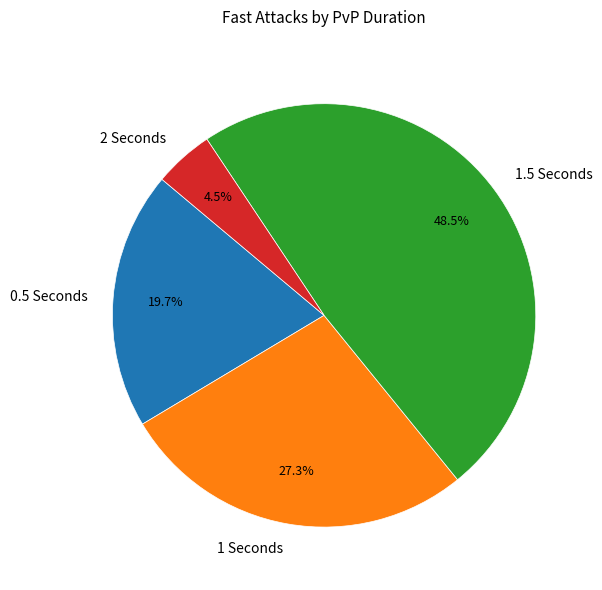

Approximately how many times larger is the value at 1.5 Seconds compared to 1 Seconds?

1.8